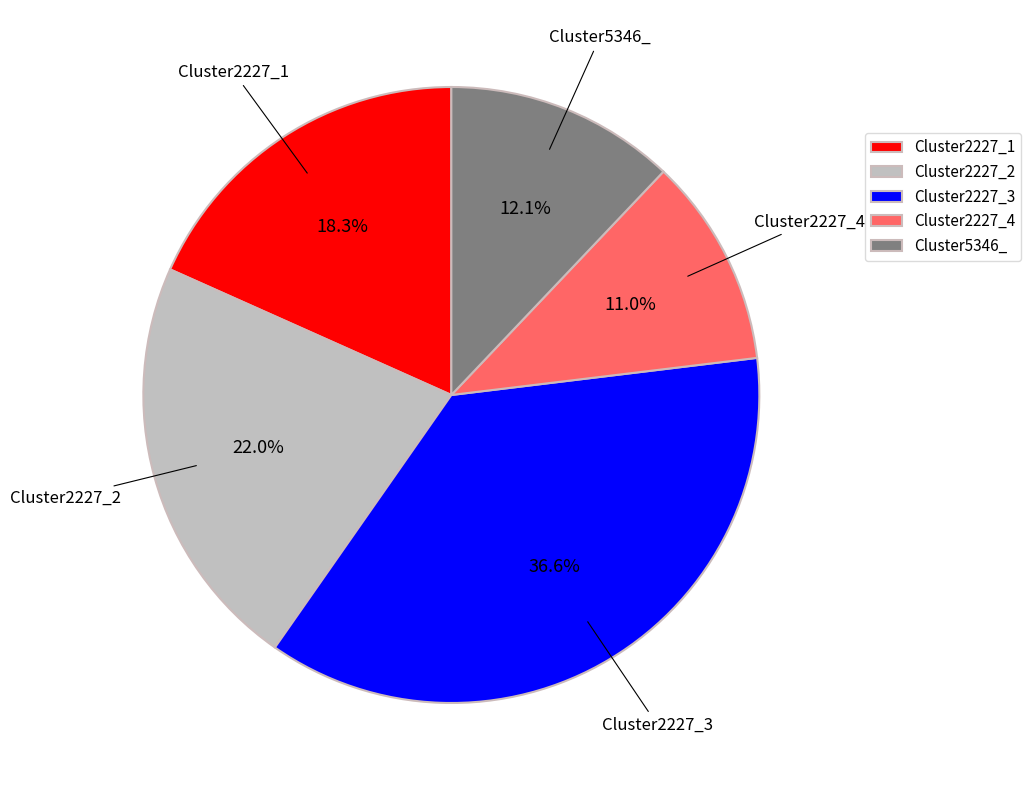

Which slice is the largest?

Cluster2227_3